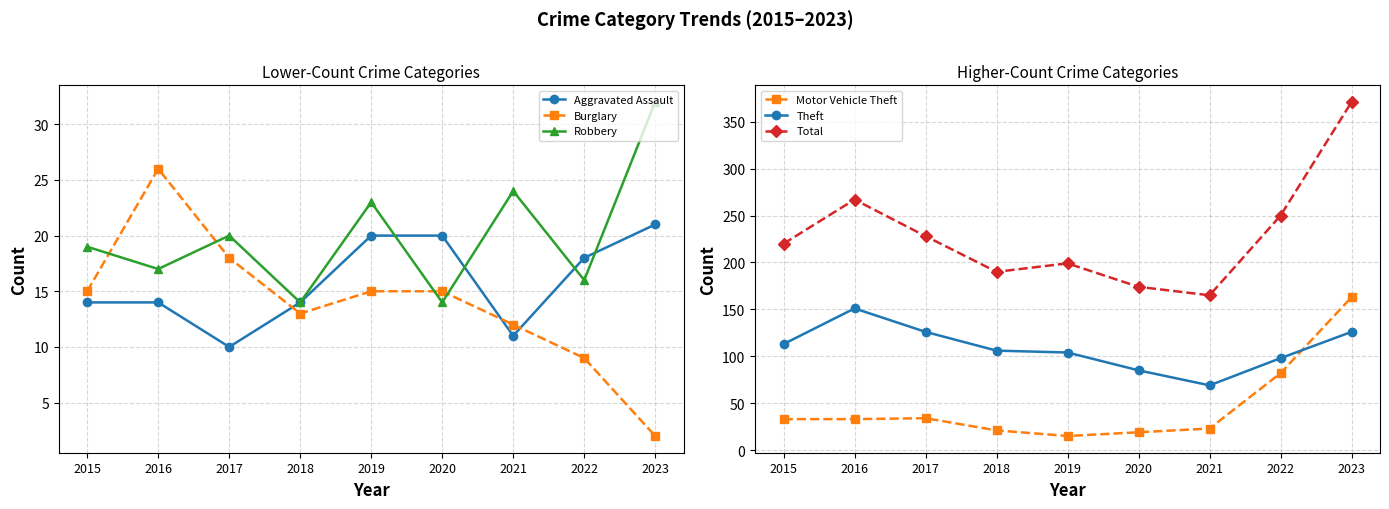

Is the value of Motor Vehicle Theft at 2023 greater than the value of Total at 2022?

No